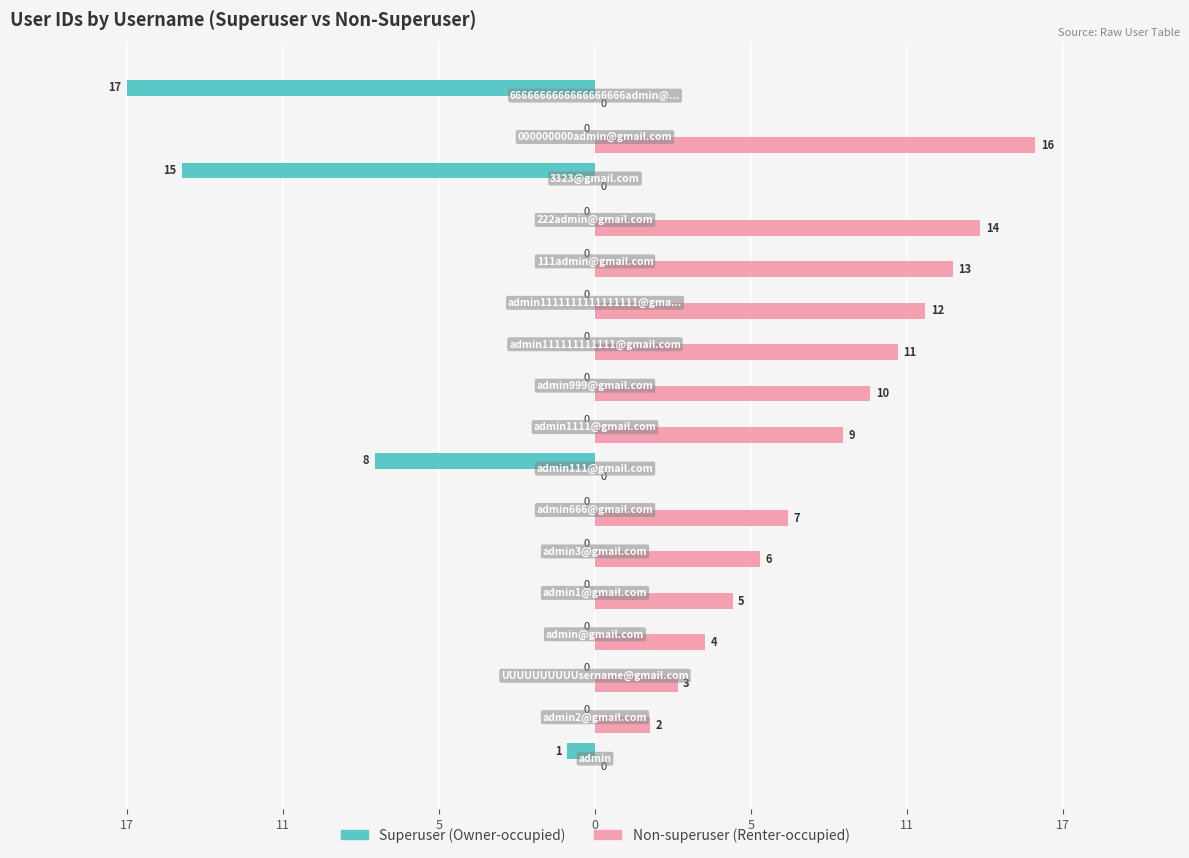

Reading left to right, transcribe all the data shown in this chart.

Superuser (Owner-occupied): -1	0	0	0	0	0	0	-8	0	0	0	0	0	0	-15	0	-17
Non-superuser (Renter-occupied): 0	2	3	4	5	6	7	0	9	10	11	12	13	14	0	16	0